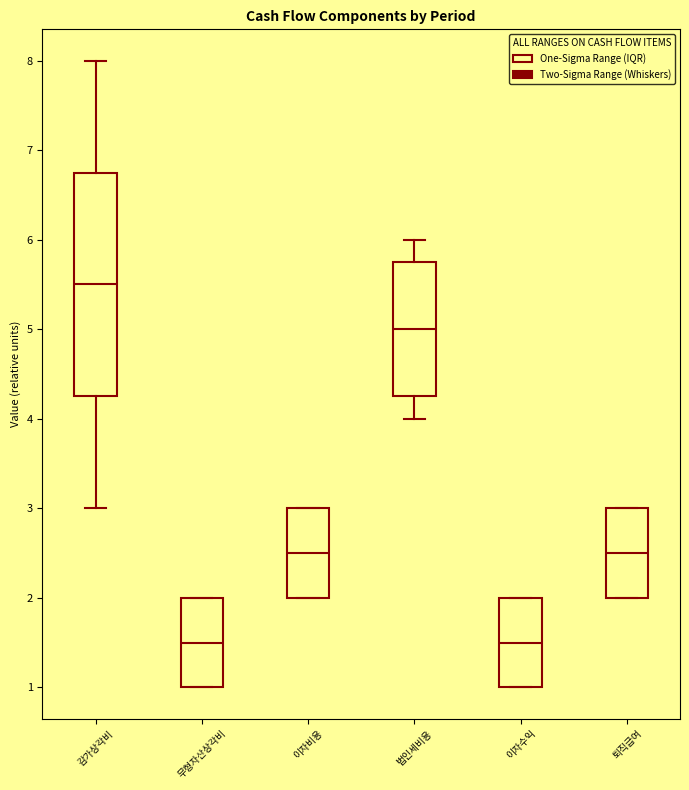

Reading left to right, transcribe this box plot: for each box, give where its median line is, the range the box spans, and where its two whiskers end, as read against the y-axis. The values are not printed on the chart, so give them approximately, as read against the axis.

감가상각비: median 5.5, box 4.3 to 6.8, whiskers 3.0 to 8.0
무형자산상각비: median 1.5, box 1.0 to 2.0, whiskers 1.0 to 2.0
이자비용: median 2.5, box 2.0 to 3.0, whiskers 2.0 to 3.0
법인세비용: median 5.0, box 4.3 to 5.8, whiskers 4.0 to 6.0
이자수익: median 1.5, box 1.0 to 2.0, whiskers 1.0 to 2.0
퇴직급여: median 2.5, box 2.0 to 3.0, whiskers 2.0 to 3.0